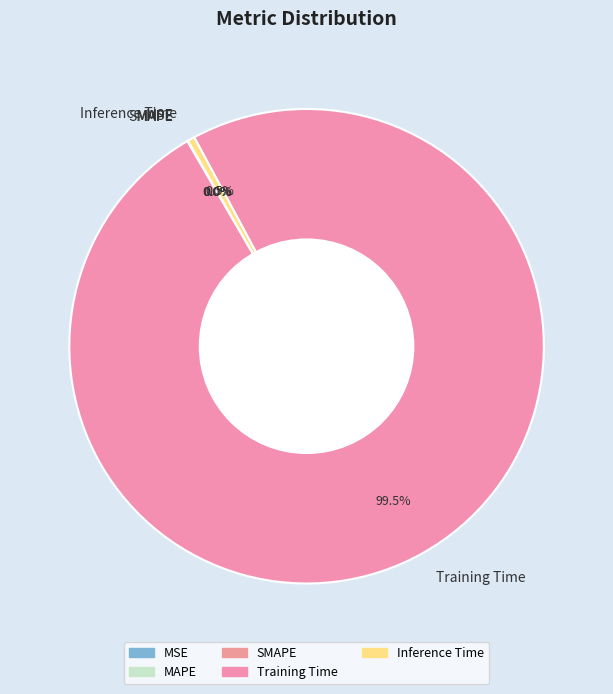

Which slice is the largest?

Training Time